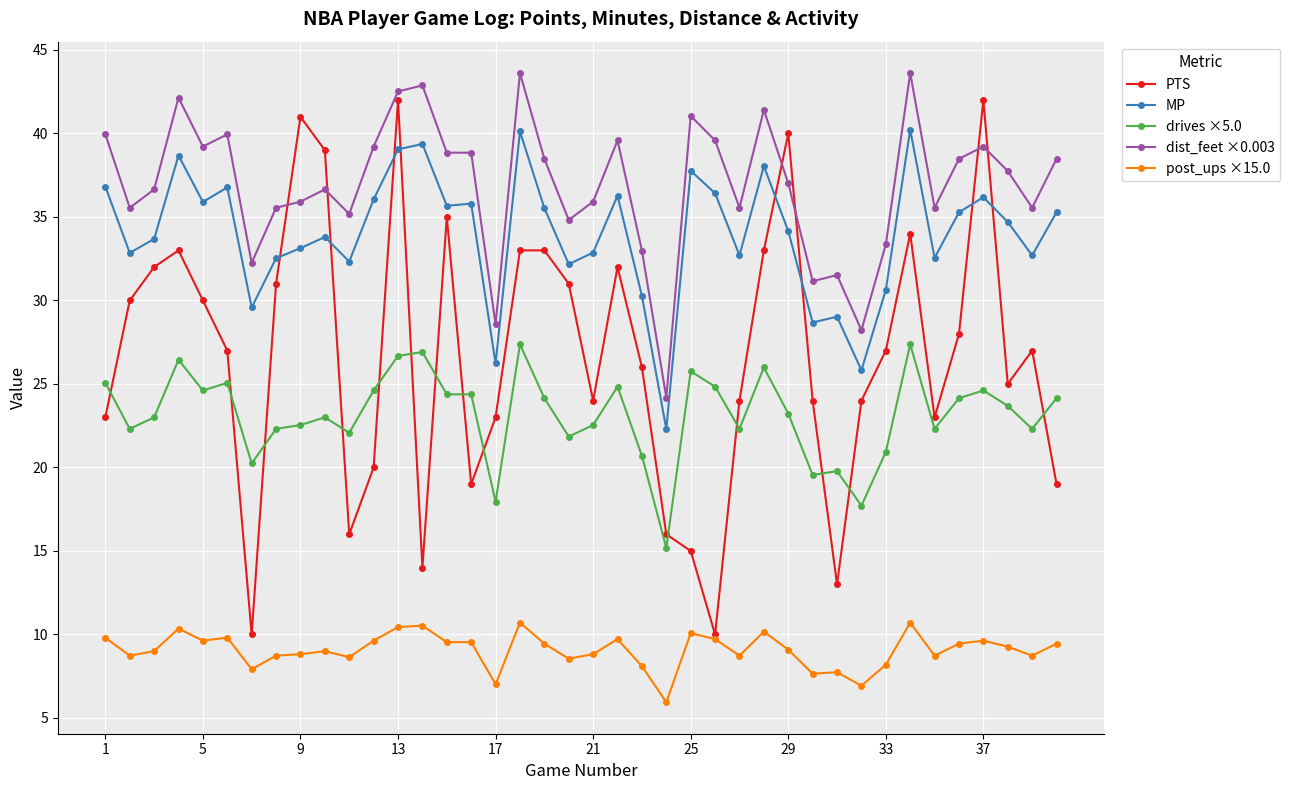

How many times do MP and PTS cross each other?

8